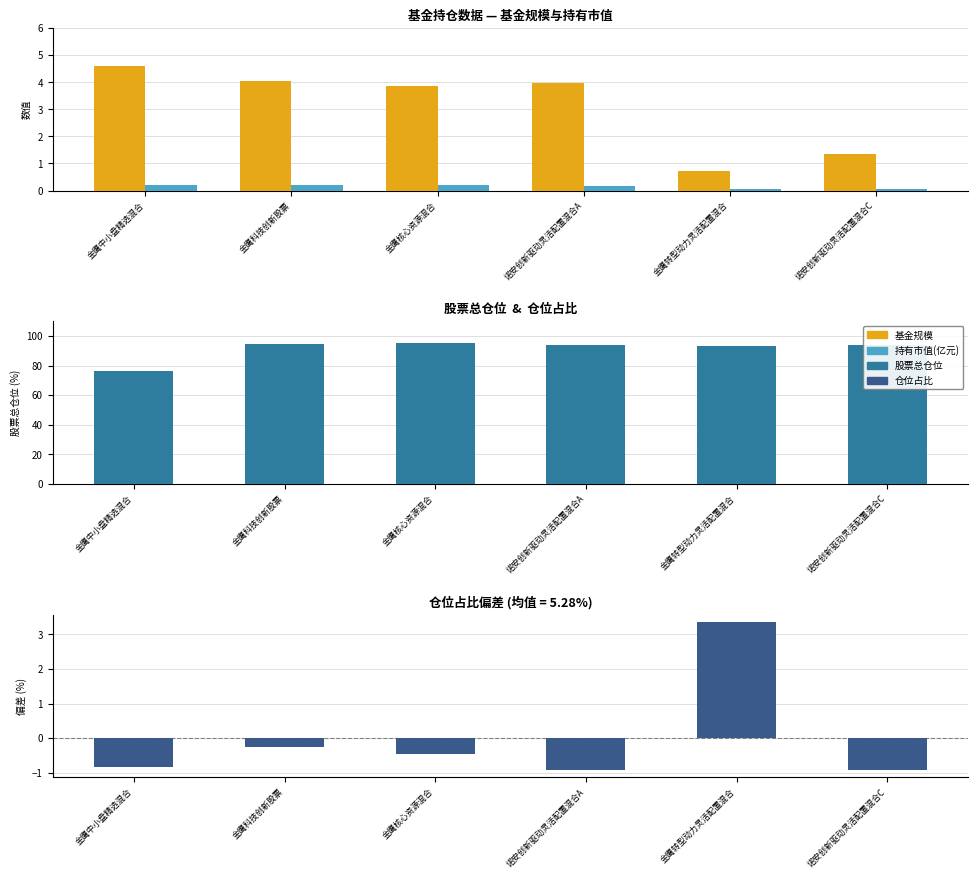

At which category is the sum across all series the highest?

金鹰核心资源混合